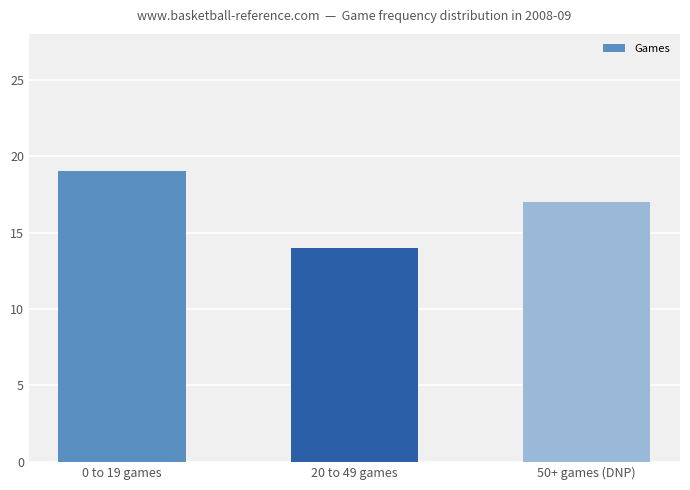

At which label does the data first exceed 17?

0 to 19 games